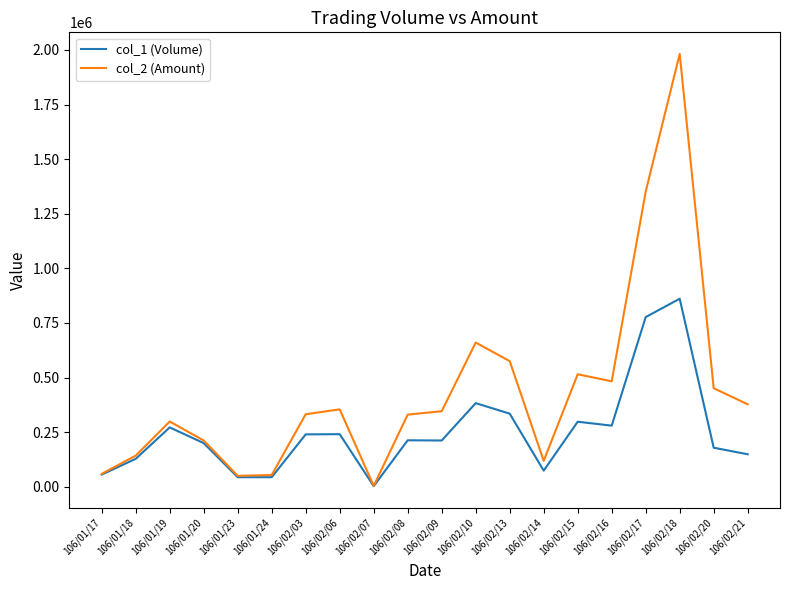

At which label is col_1 (Volume) closest to 432000?

106/02/10